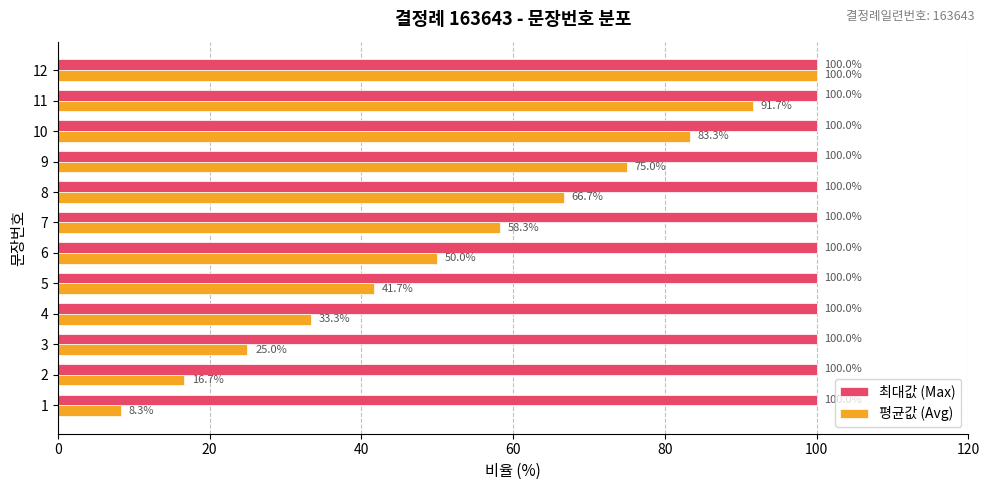

What is the sum of all 최대값 (Max) values?

1200.0